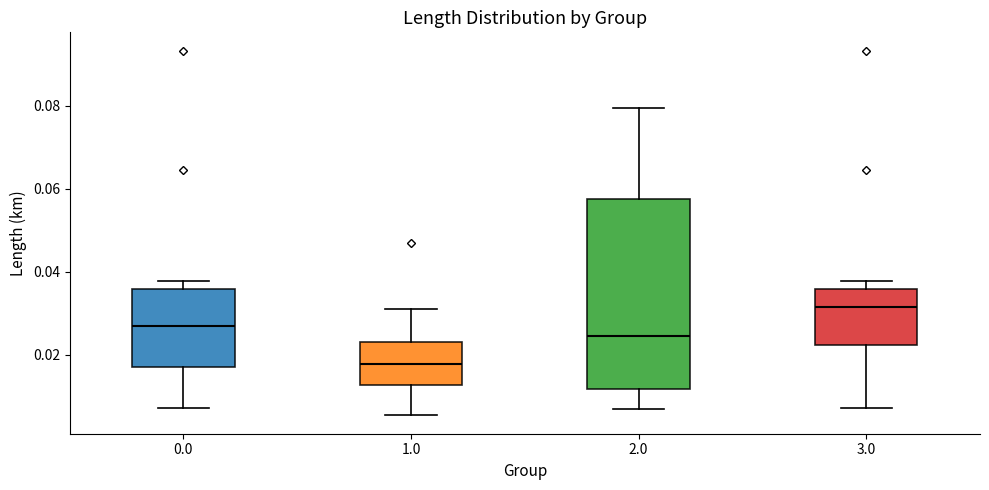

Reading left to right, read every box against the y-axis: the position of its median line, the range the box covers, and the ends of its whiskers. The values are not printed on the chart, so give them approximately, as read against the axis.

0.0: median 0.026, box 0.018 to 0.036, whiskers 0.008 to 0.038
1.0: median 0.018, box 0.012 to 0.024, whiskers 0.006 to 0.032
2.0: median 0.024, box 0.012 to 0.058, whiskers 0.008 to 0.080
3.0: median 0.032, box 0.022 to 0.036, whiskers 0.008 to 0.038